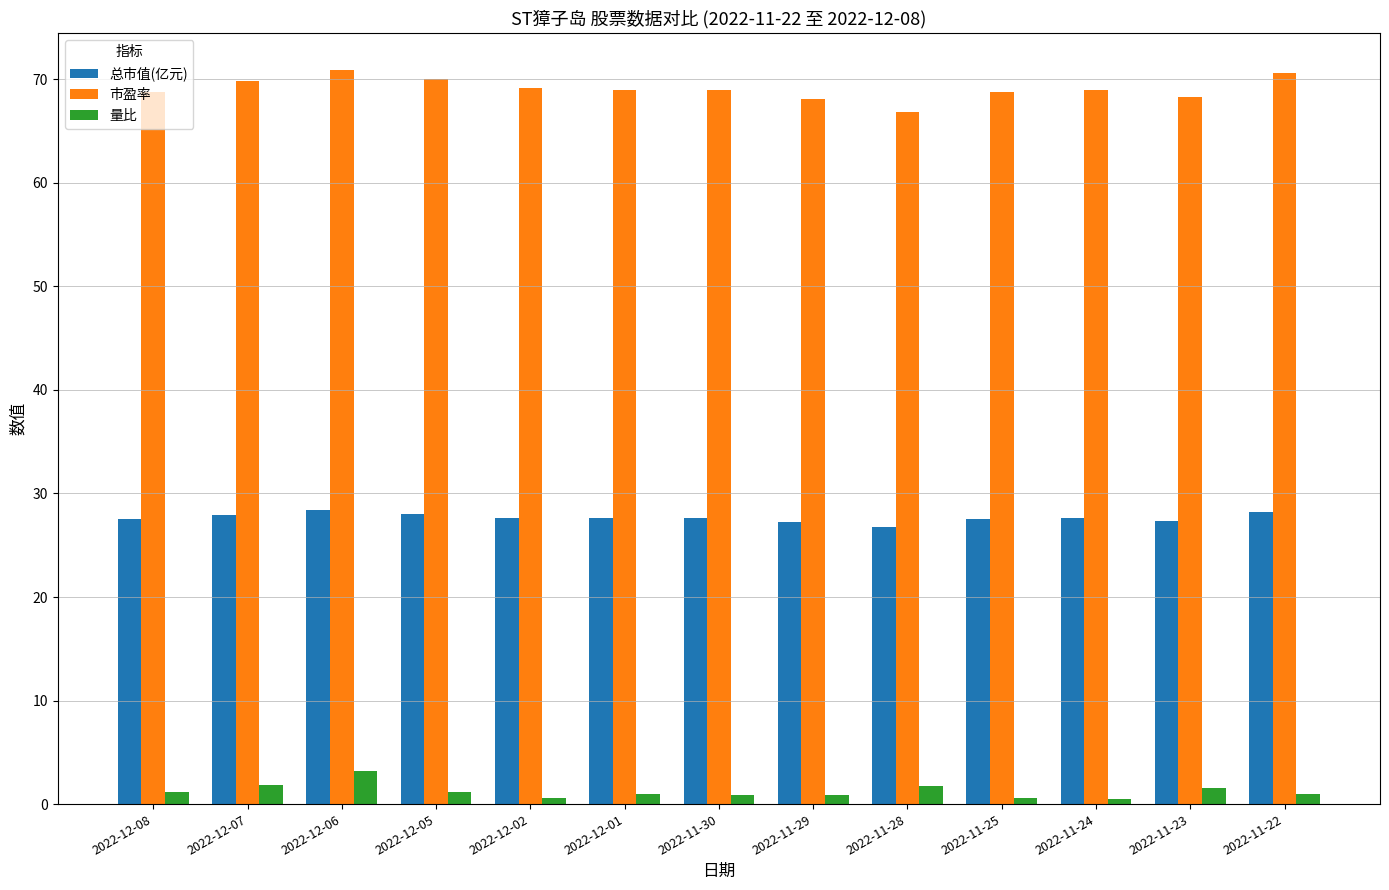

Are the bars horizontal?

No